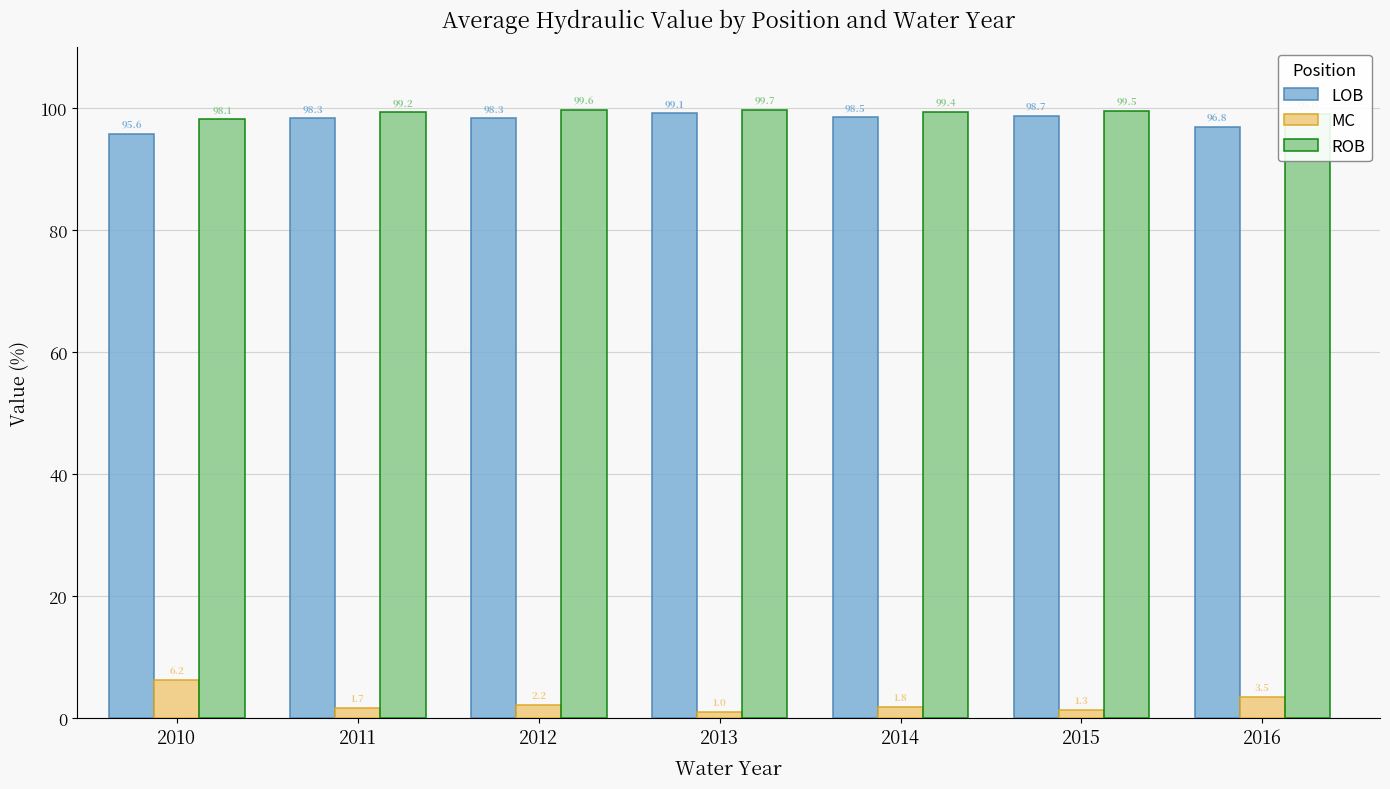

The ROB series shows 99.0 at 2016. True or false?

True